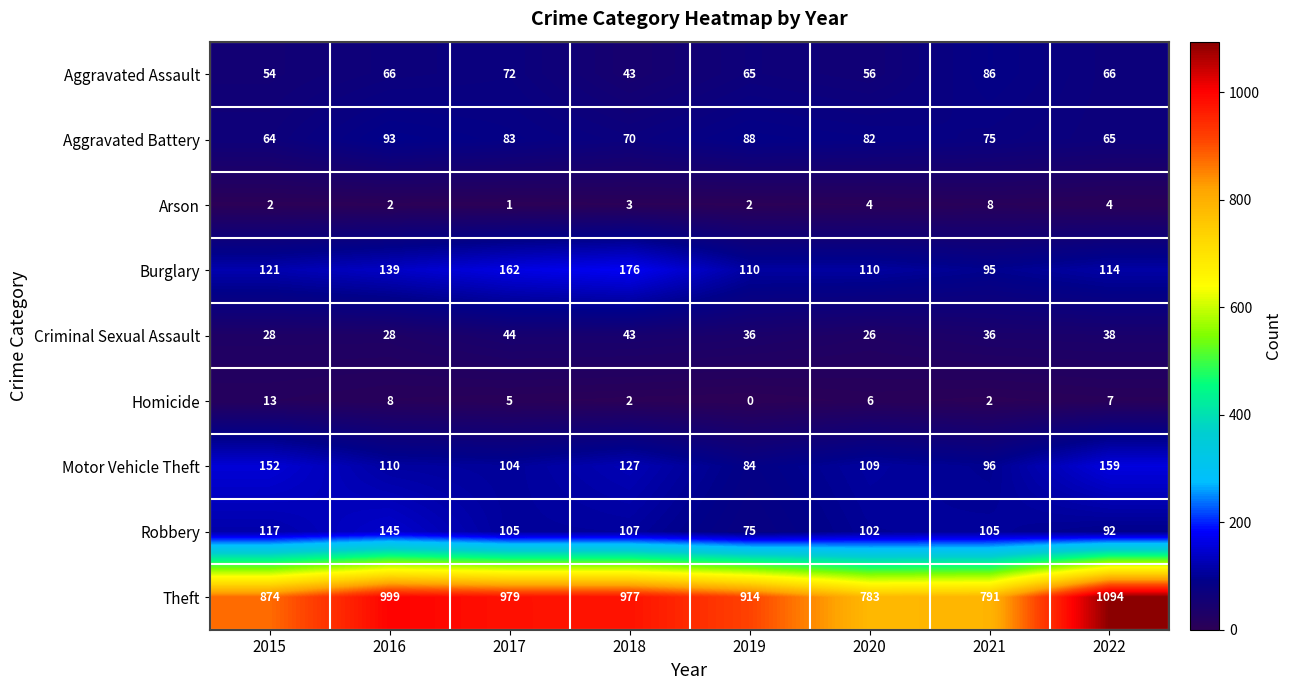

Which series has the largest total across all categories?

Theft